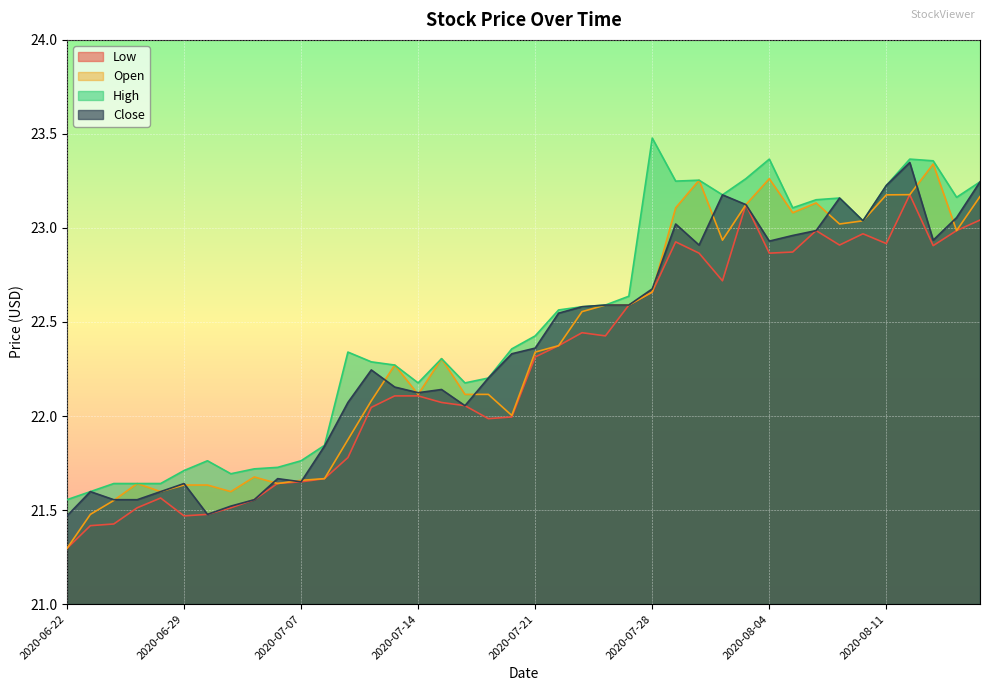

Which series has the largest total across all categories?

High